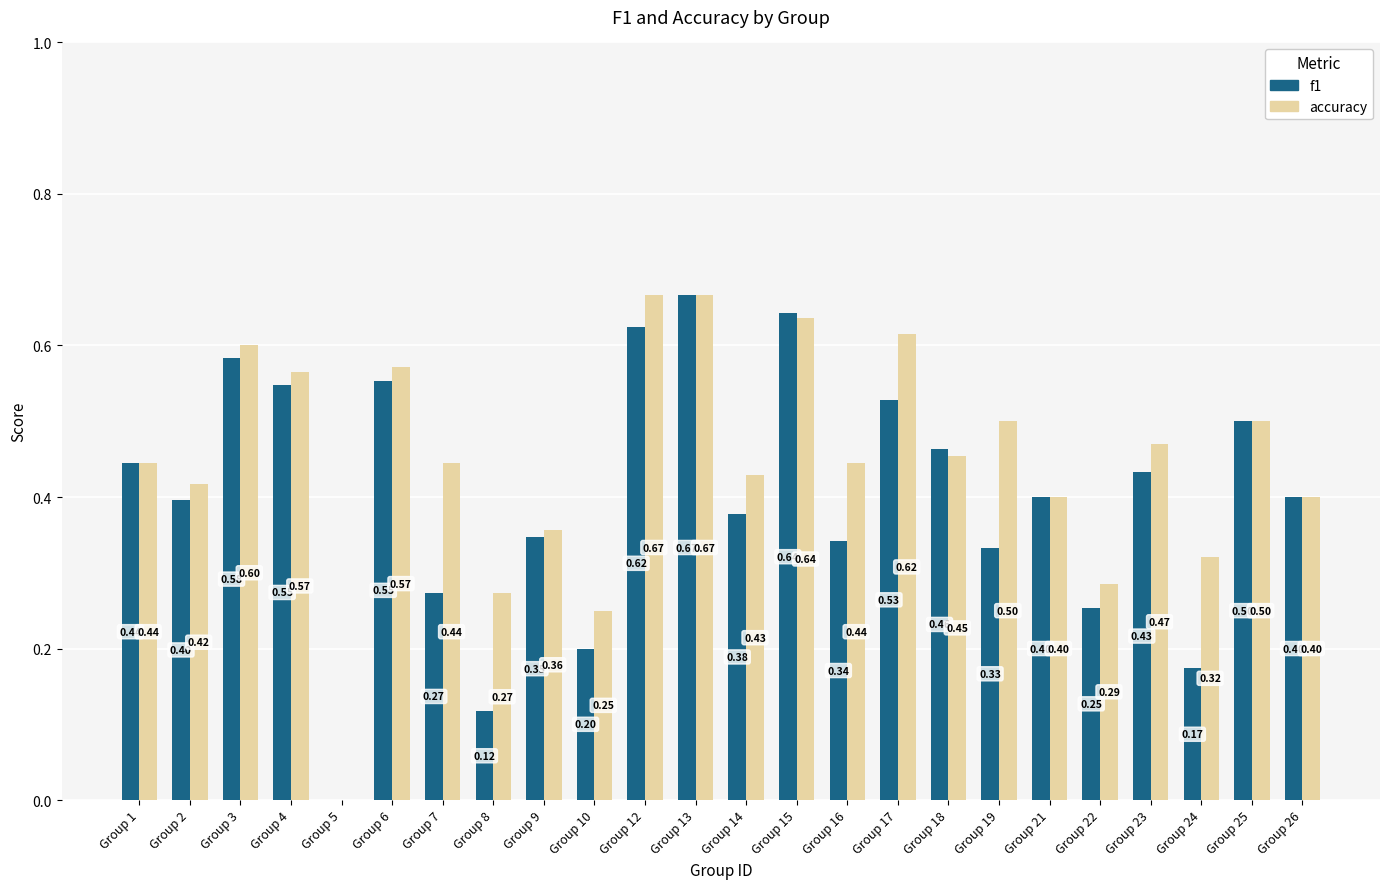

What is the sum of the accuracy values at Group 13 and Group 26?

1.1